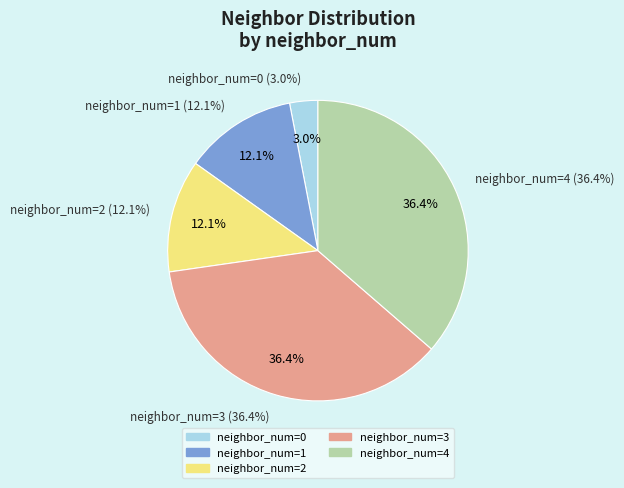

Is there a majority slice in this chart?

No